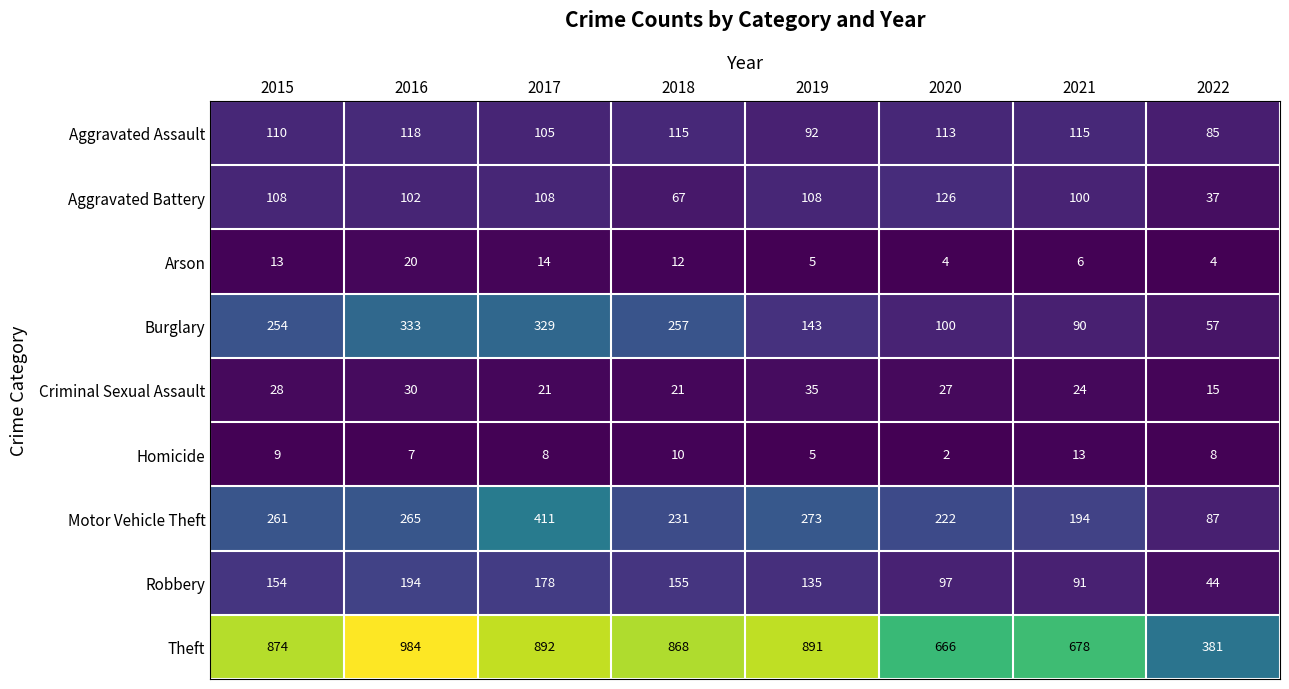

At which category is the sum across all series the highest?

2017